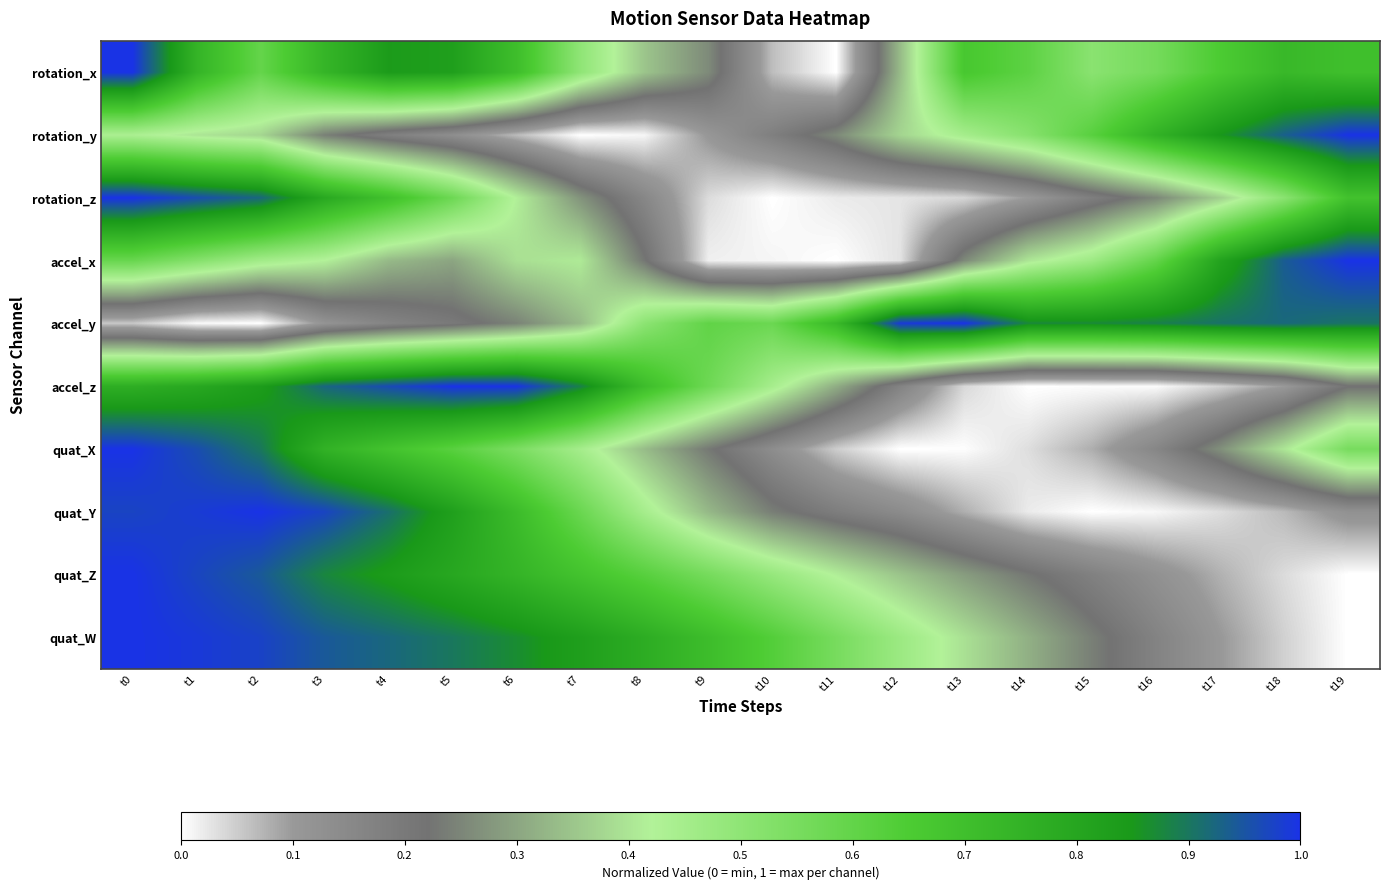

Reading left to right, list all the values displayed in this chart.

rotation_x: t0=1.0	t1=0.7	t2=0.6	t3=0.7	t4=0.8	t5=0.8	t6=0.7	t7=0.5	t8=0.3	t9=0.3	t10=0.1	t11=0.0	t12=0.3	t13=0.7	t14=0.6	t15=0.5	t16=0.6	t17=0.7	t18=0.7	t19=0.7
rotation_y: t0=0.4	t1=0.4	t2=0.4	t3=0.2	t4=0.2	t5=0.1	t6=0.1	t7=0.0	t8=0.0	t9=0.1	t10=0.2	t11=0.3	t12=0.4	t13=0.4	t14=0.5	t15=0.6	t16=0.8	t17=0.9	t18=0.9	t19=1.0
rotation_z: t0=1.0	t1=1.0	t2=0.9	t3=0.8	t4=0.7	t5=0.6	t6=0.4	t7=0.3	t8=0.2	t9=0.0	t10=0.0	t11=0.0	t12=0.0	t13=0.0	t14=0.1	t15=0.2	t16=0.3	t17=0.4	t18=0.5	t19=0.7
accel_x: t0=0.6	t1=0.5	t2=0.5	t3=0.4	t4=0.3	t5=0.3	t6=0.4	t7=0.4	t8=0.2	t9=0.0	t10=0.0	t11=0.0	t12=0.0	t13=0.3	t14=0.4	t15=0.5	t16=0.6	t17=0.8	t18=0.9	t19=1.0
accel_y: t0=0.1	t1=0.0	t2=0.0	t3=0.1	t4=0.2	t5=0.2	t6=0.2	t7=0.3	t8=0.5	t9=0.6	t10=0.6	t11=0.7	t12=1.0	t13=1.0	t14=0.9	t15=0.9	t16=0.9	t17=0.9	t18=0.9	t19=0.9
accel_z: t0=0.8	t1=0.8	t2=0.8	t3=0.9	t4=1.0	t5=1.0	t6=1.0	t7=0.9	t8=0.7	t9=0.6	t10=0.4	t11=0.3	t12=0.2	t13=0.0	t14=0.0	t15=0.0	t16=0.0	t17=0.0	t18=0.1	t19=0.2
quat_X: t0=1.0	t1=1.0	t2=0.9	t3=0.8	t4=0.7	t5=0.6	t6=0.5	t7=0.4	t8=0.3	t9=0.2	t10=0.1	t11=0.0	t12=0.0	t13=0.0	t14=0.0	t15=0.1	t16=0.2	t17=0.3	t18=0.4	t19=0.6
quat_Y: t0=1.0	t1=1.0	t2=1.0	t3=1.0	t4=0.9	t5=0.8	t6=0.7	t7=0.6	t8=0.4	t9=0.3	t10=0.2	t11=0.2	t12=0.1	t13=0.1	t14=0.0	t15=0.0	t16=0.0	t17=0.0	t18=0.1	t19=0.1
quat_Z: t0=1.0	t1=1.0	t2=0.9	t3=0.9	t4=0.8	t5=0.8	t6=0.7	t7=0.7	t8=0.6	t9=0.6	t10=0.5	t11=0.4	t12=0.3	t13=0.3	t14=0.2	t15=0.2	t16=0.1	t17=0.1	t18=0.0	t19=0.0
quat_W: t0=1.0	t1=1.0	t2=1.0	t3=0.9	t4=0.9	t5=0.9	t6=0.9	t7=0.8	t8=0.8	t9=0.7	t10=0.6	t11=0.6	t12=0.5	t13=0.4	t14=0.3	t15=0.2	t16=0.2	t17=0.1	t18=0.0	t19=0.0